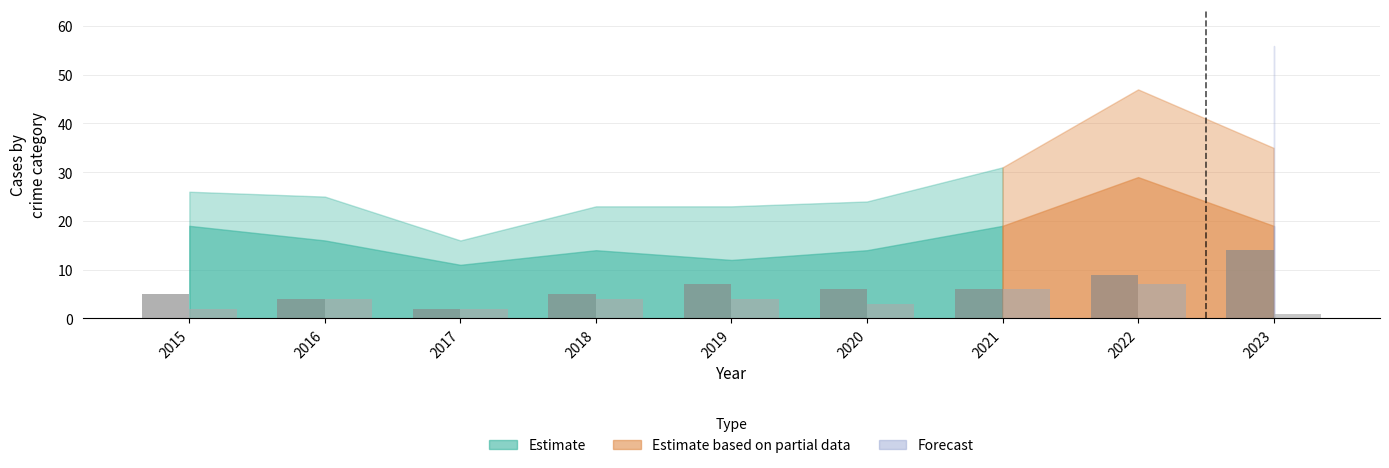

Which label corresponds to the largest value in the chart?

2023